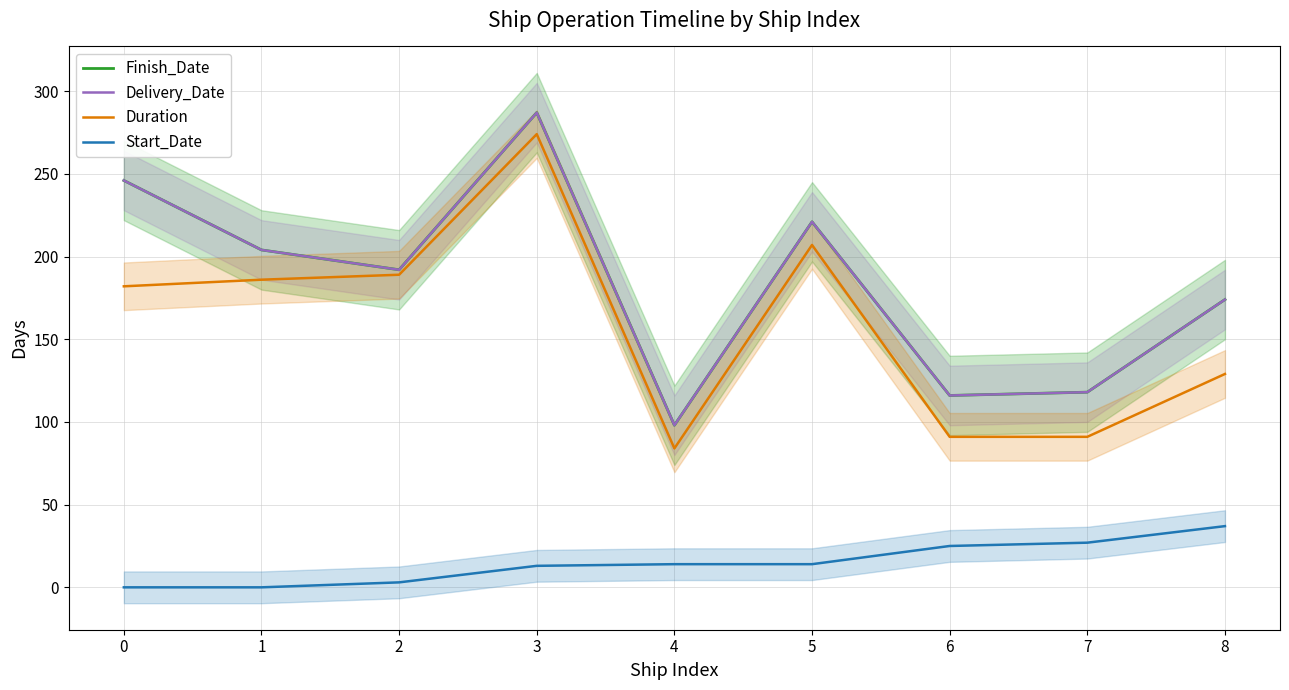

List the labels in order of Start_Date value, smallest first.

0, 1, 2, 3, 4, 5, 6, 7, 8